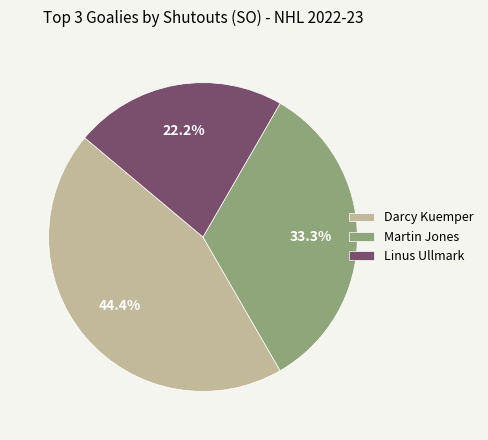

To the nearest percent, what is the difference between the largest and smallest slice percentages?

22%